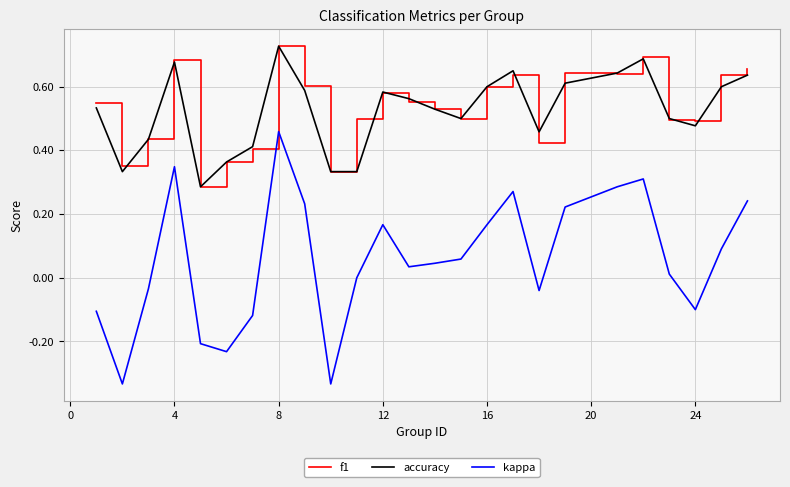

Which series has the largest range (max minus min)?

kappa